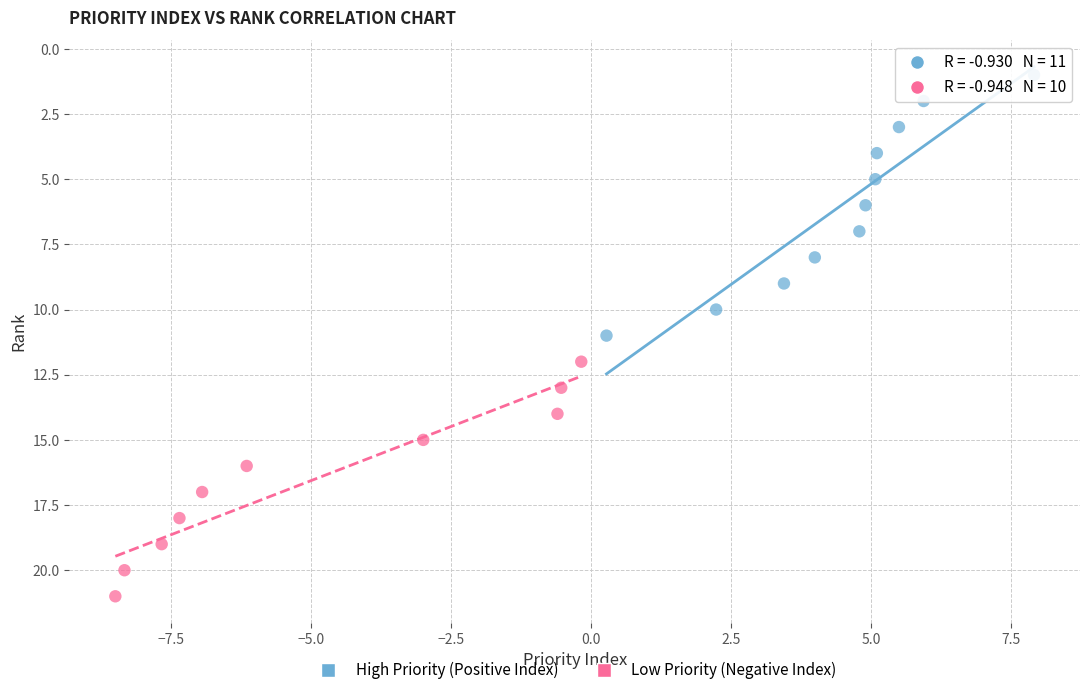

Which series has the largest Y range (max minus min)?

High Priority (Positive Index)